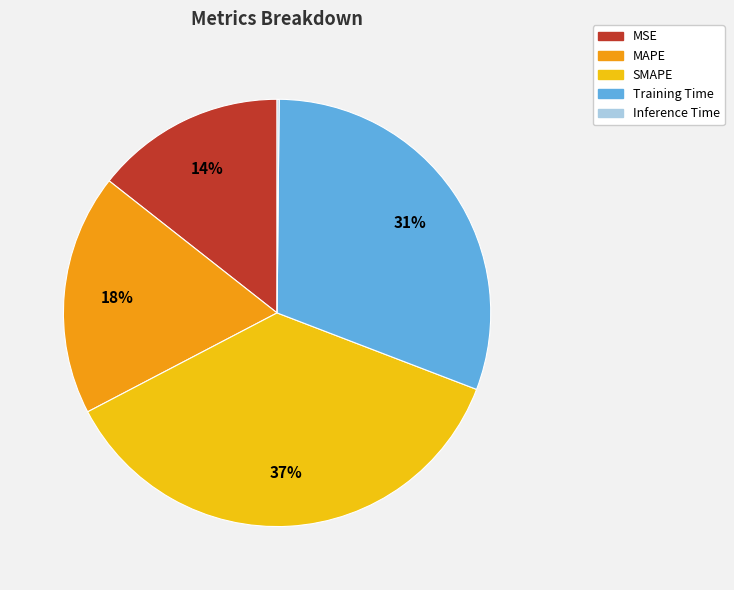

What is the ratio of the value at MAPE to the value at Training Time?

0.6